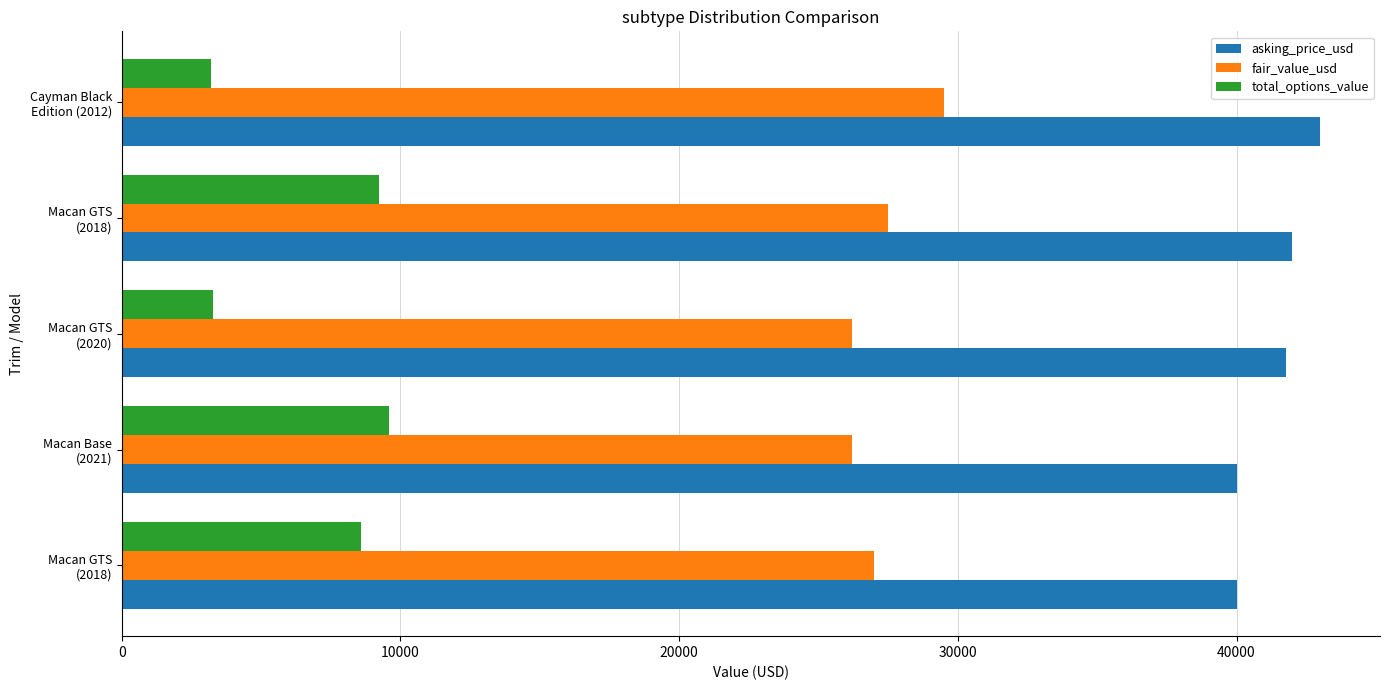

Count the number of categories in the chart.

5